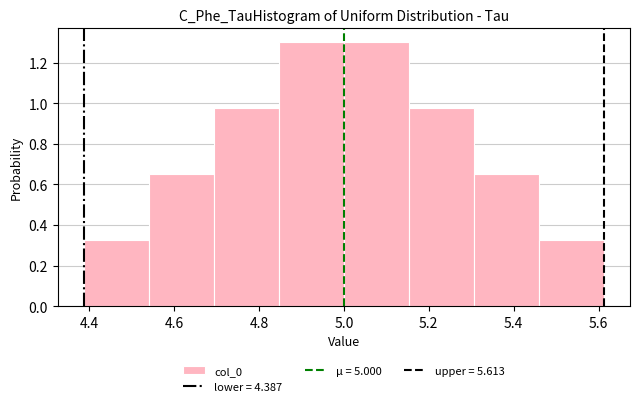

Reading left to right, list every bar in this chart as the range it spans on the x-axis followed by its height. Neither the bar edges nor the heights are printed on the chart, so give them approximately, as read against the axes.

4.38 to 4.54: 0.32
4.54 to 4.70: 0.66
4.70 to 4.84: 0.98
4.84 to 5.00: 1.30
5.00 to 5.16: 1.30
5.16 to 5.30: 0.98
5.30 to 5.46: 0.66
5.46 to 5.62: 0.32